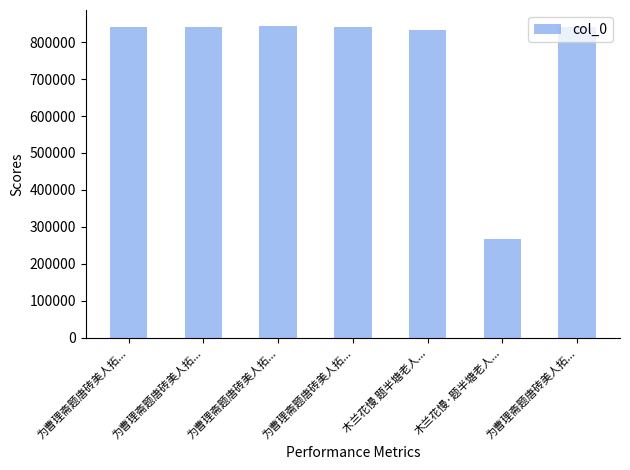

How many bars are there in total?

7